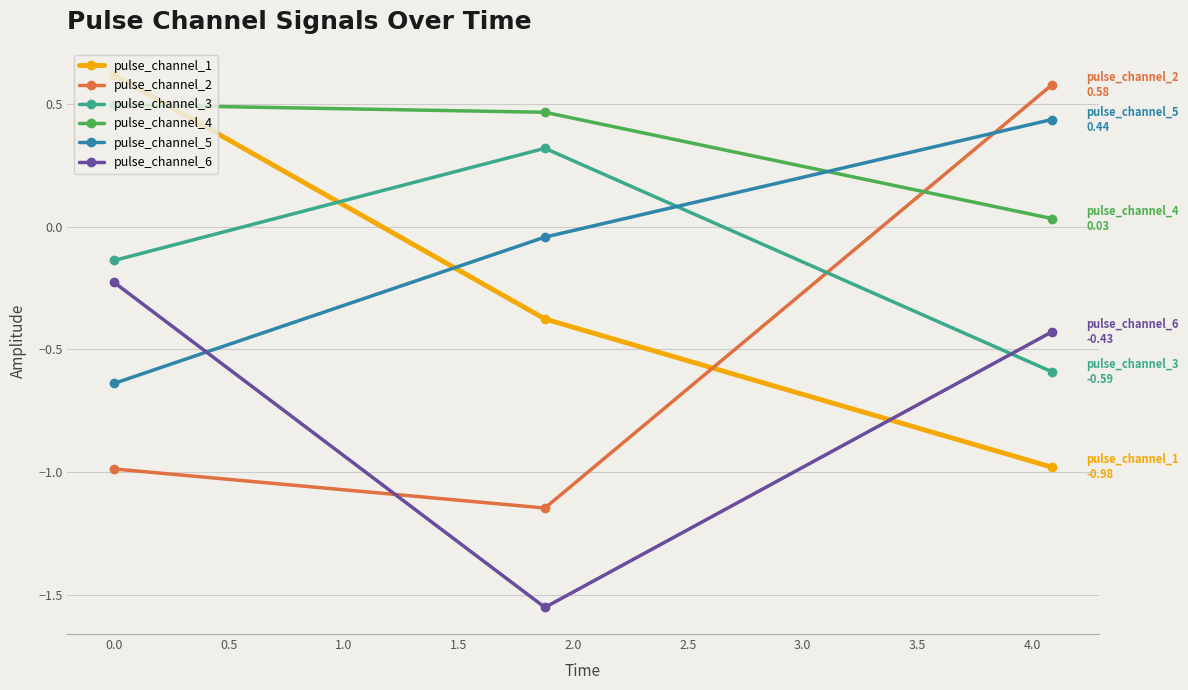

Which series has the largest total across all categories?

pulse_channel_4